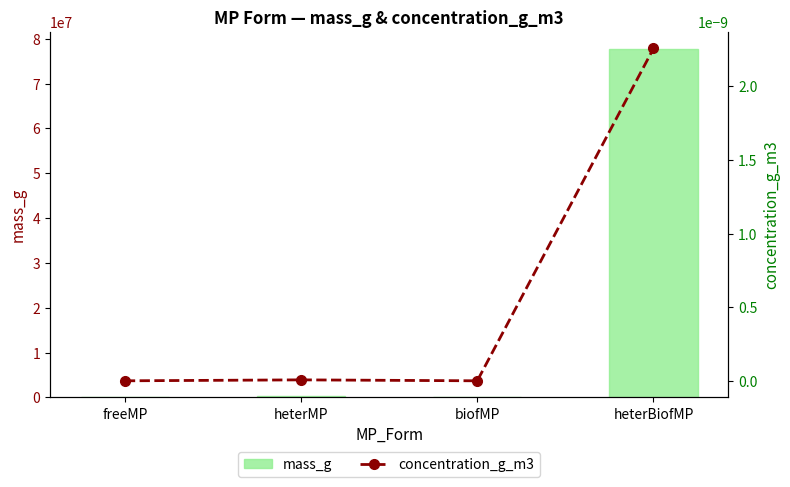

Which series changed the most between freeMP and heterMP?

mass_g